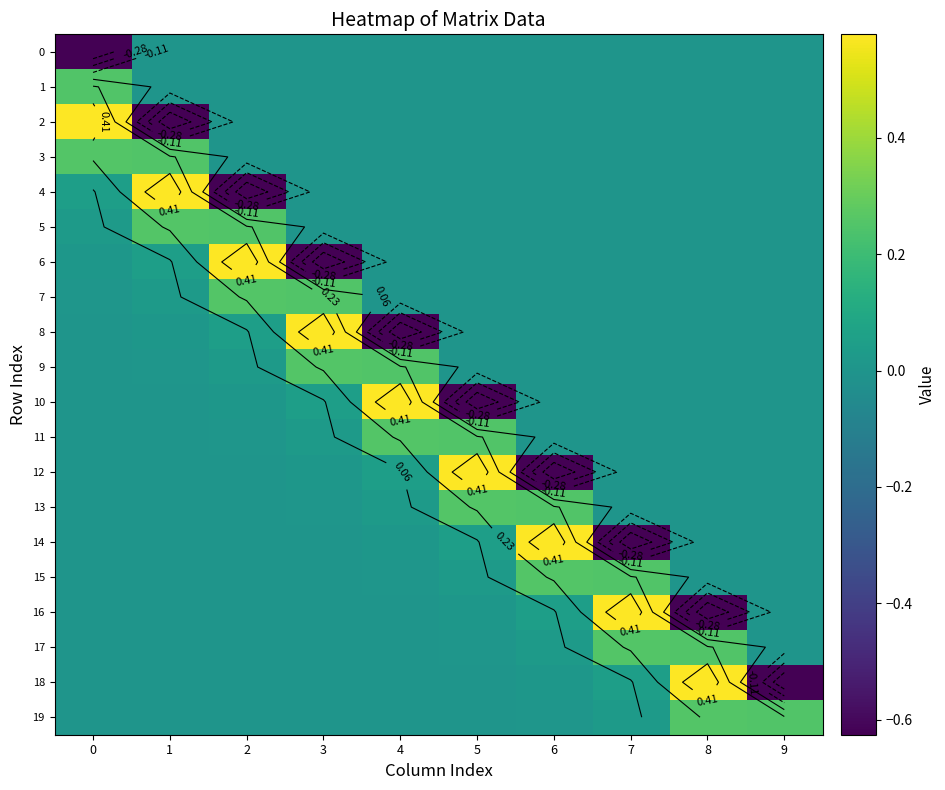

What is the spread (max minus min) of values at 7?

1.2